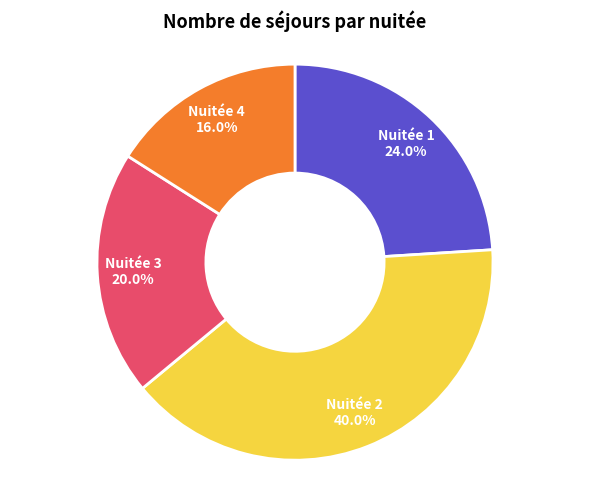

Count the number of slices in the pie.

4